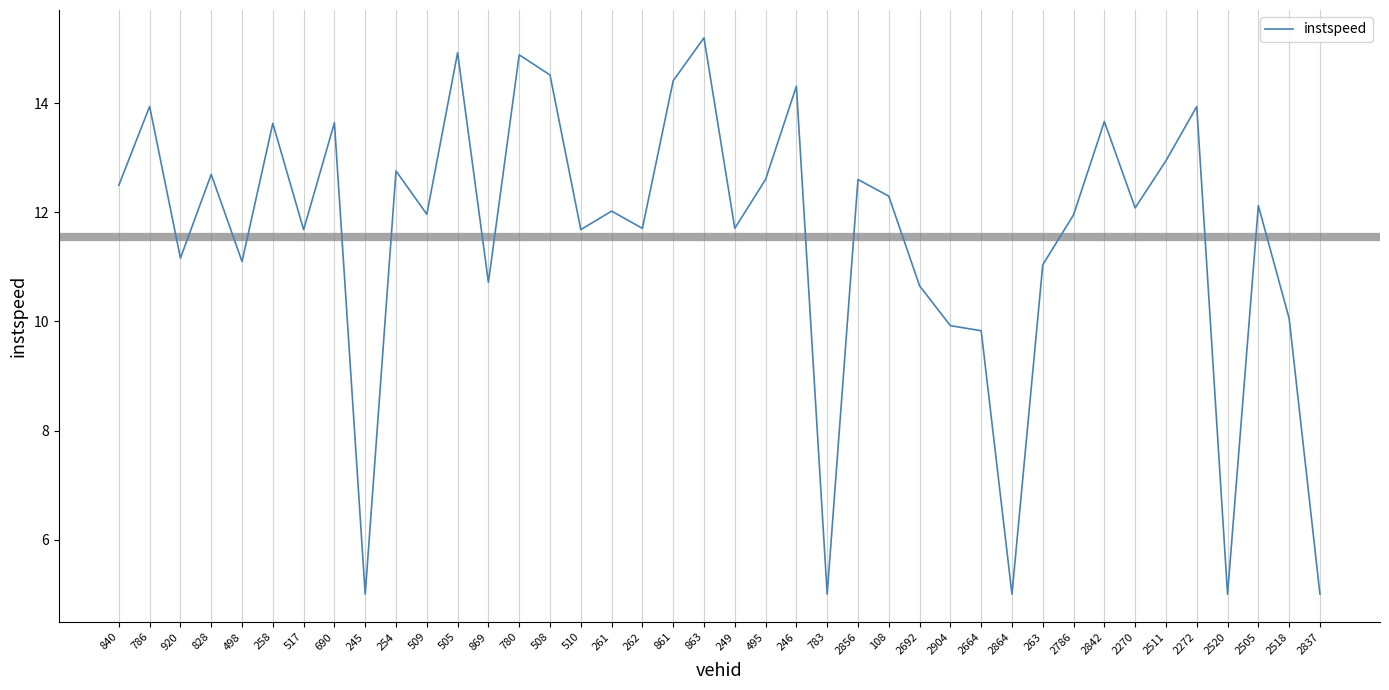

Which has a higher value, 2856 or 783?

2856